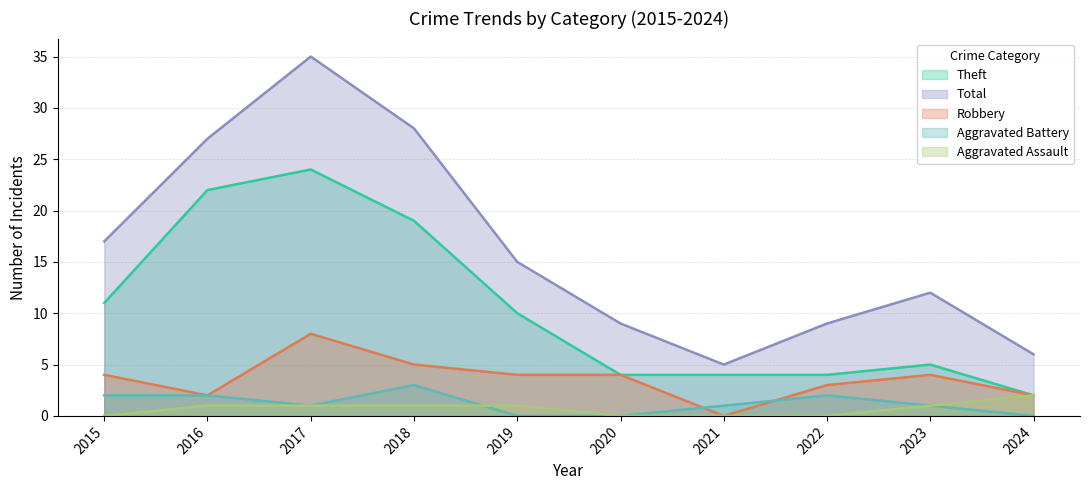

What is the average value of the Total series?

16